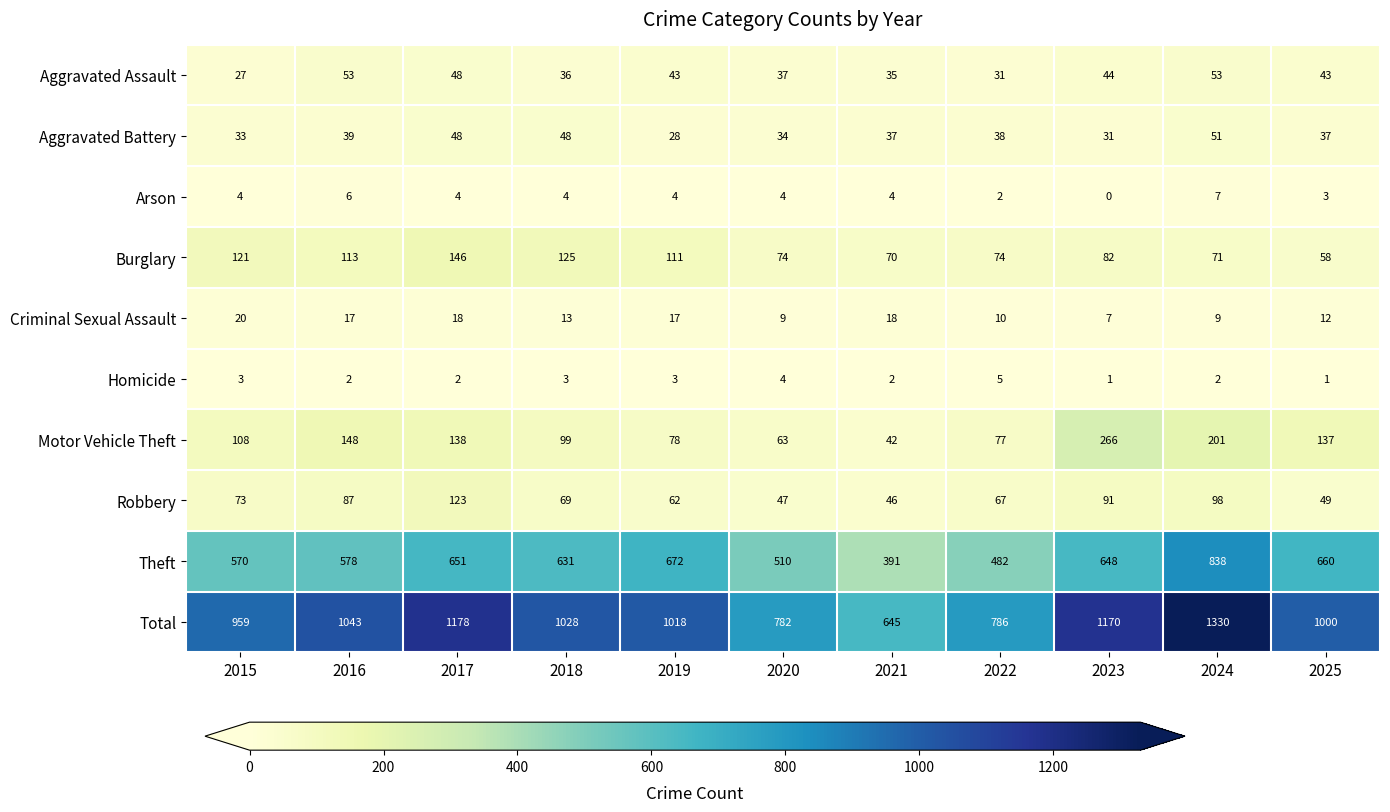

Is it true that Homicide equals 2 at 2017?

True